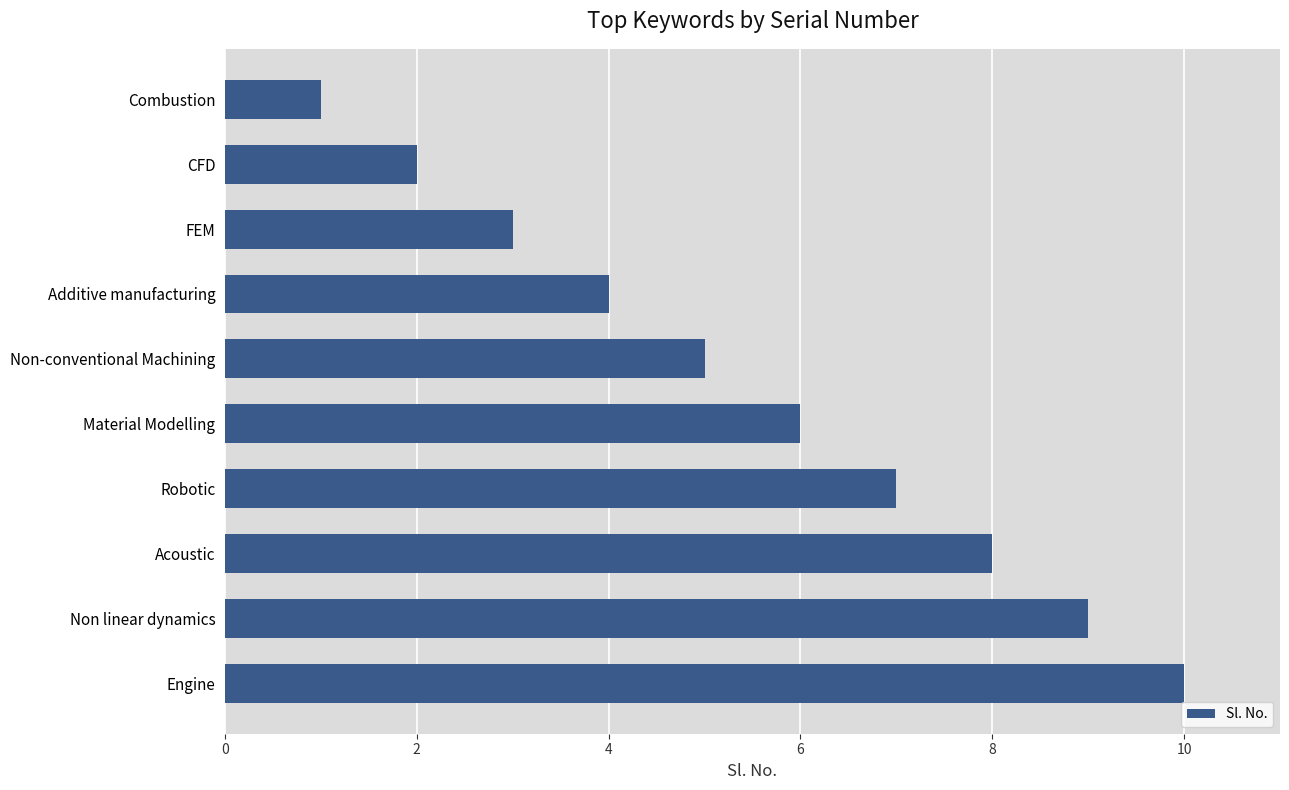

Which category has the highest value across all series?

Engine